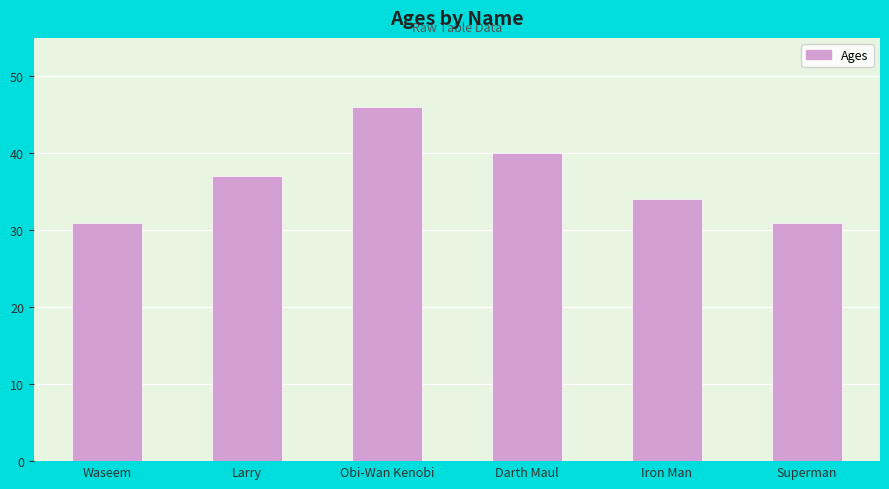

What is the difference between the maximum and minimum values?

15